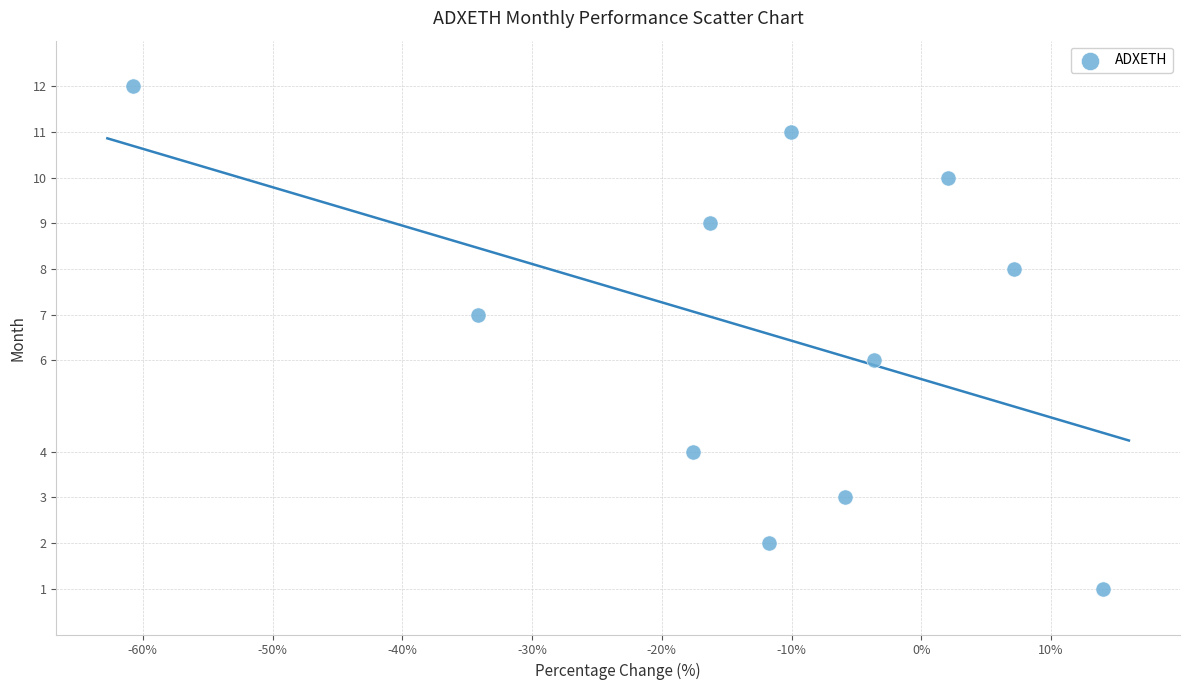

What is the average Y value?

7